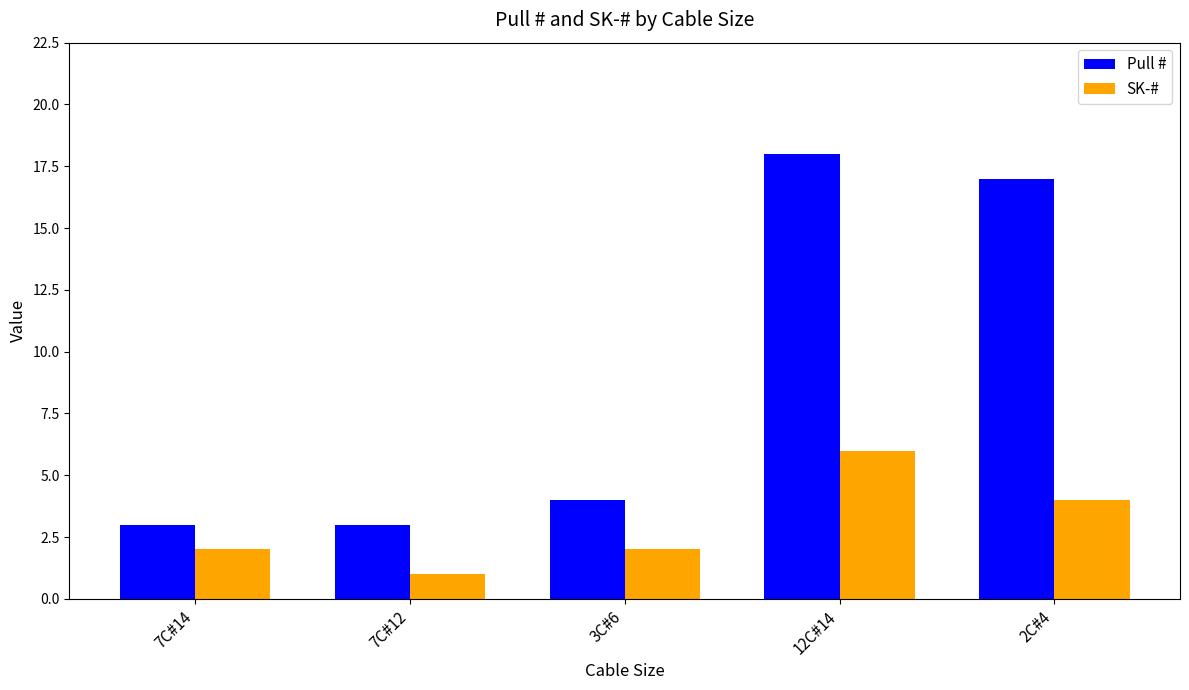

Which series changed the most between 3C#6 and 2C#4?

Pull #